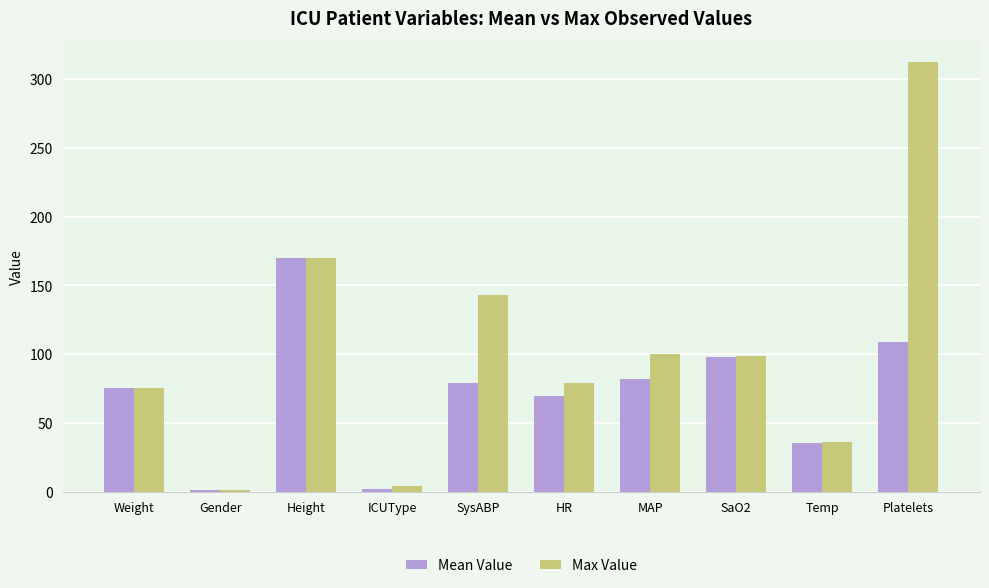

What is the total value across all series at SaO2?

197.0